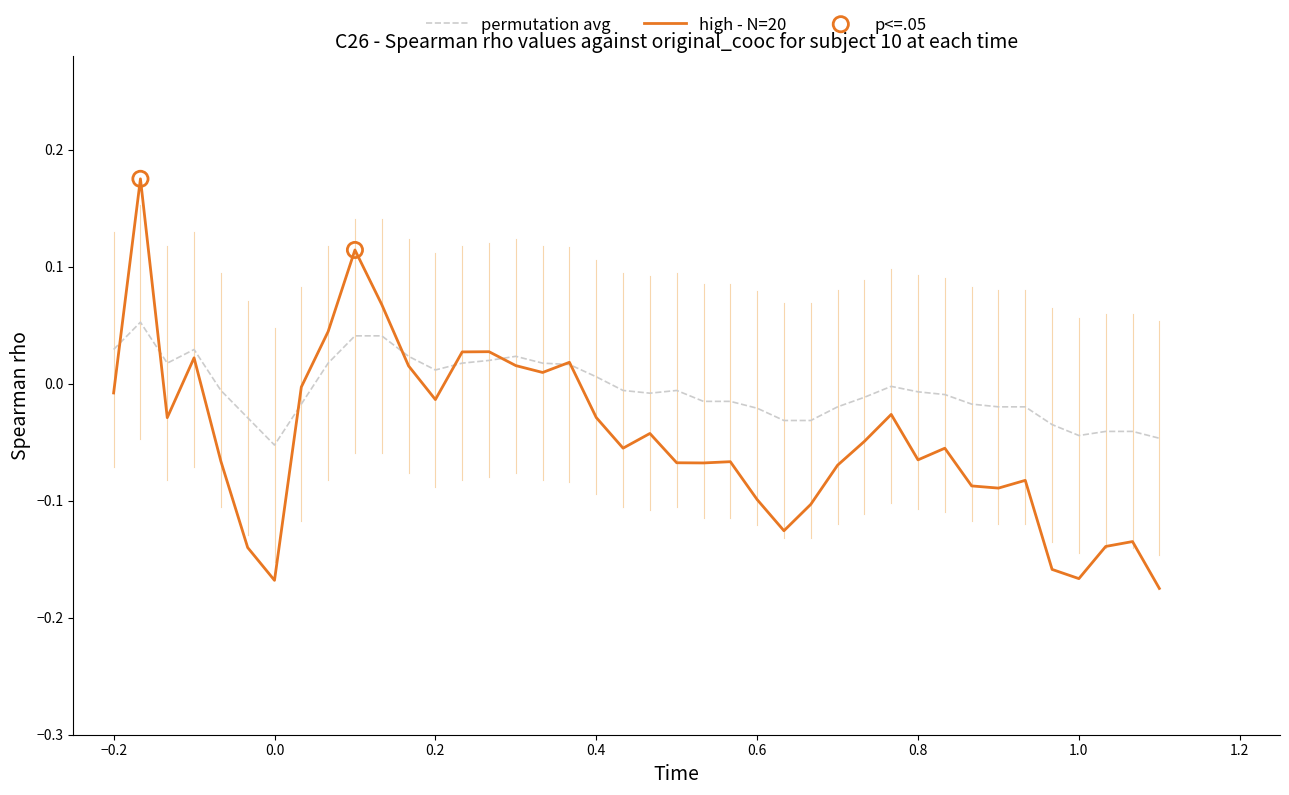

Which series has the largest total across all categories?

permutation avg